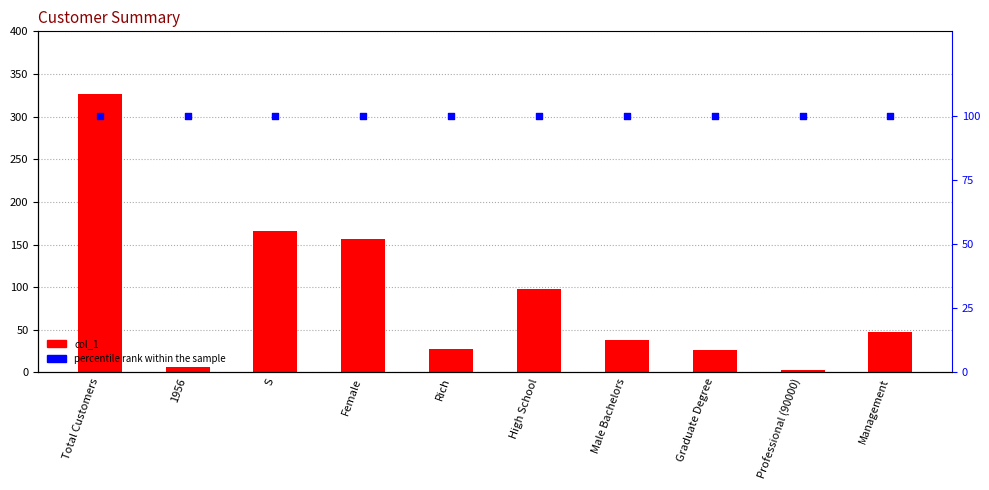

What are all the series names shown in the legend?

col_1, percentile rank within the sample